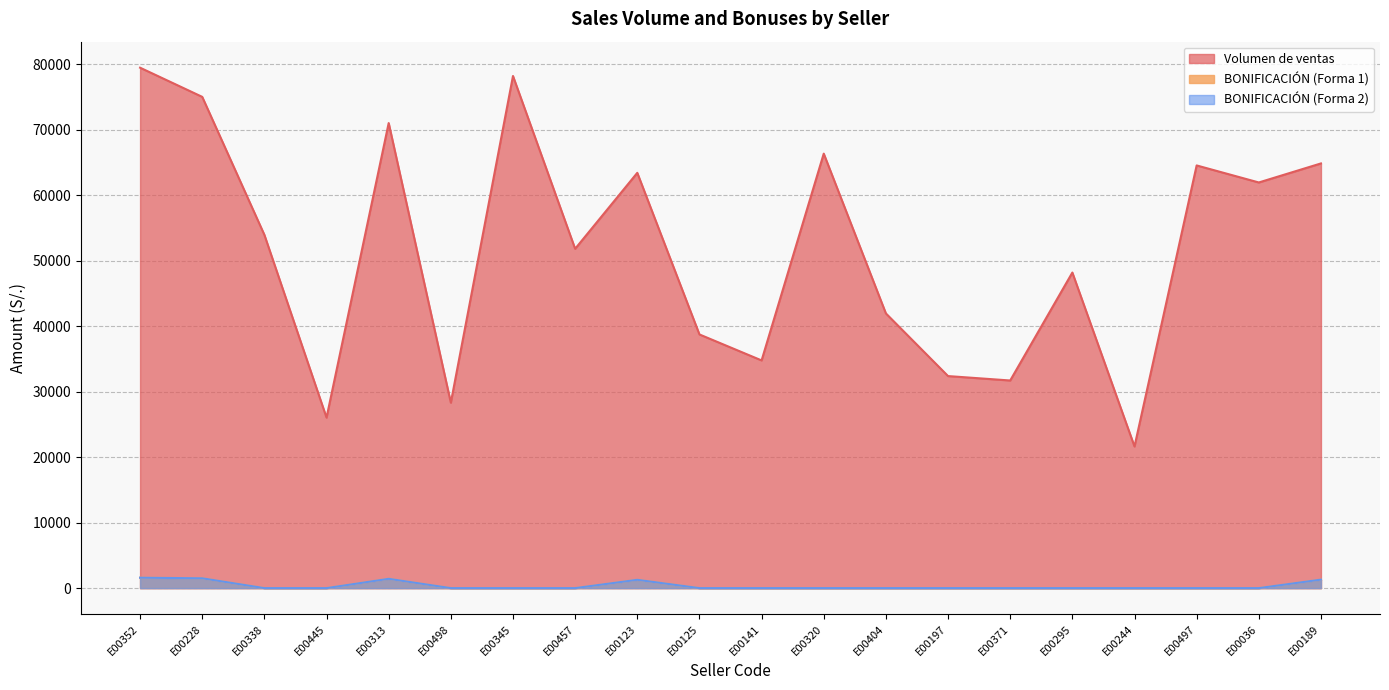

At which label is BONIFICACIÓN (Forma 2) closest to 794?

E00123